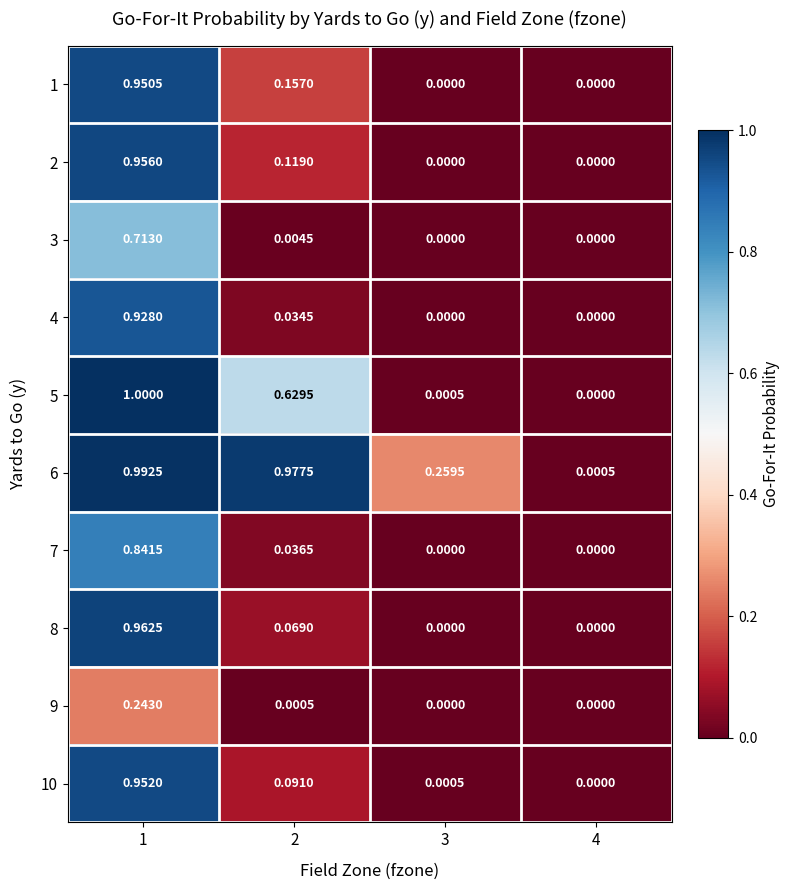

Which series has the largest total across all categories?

6